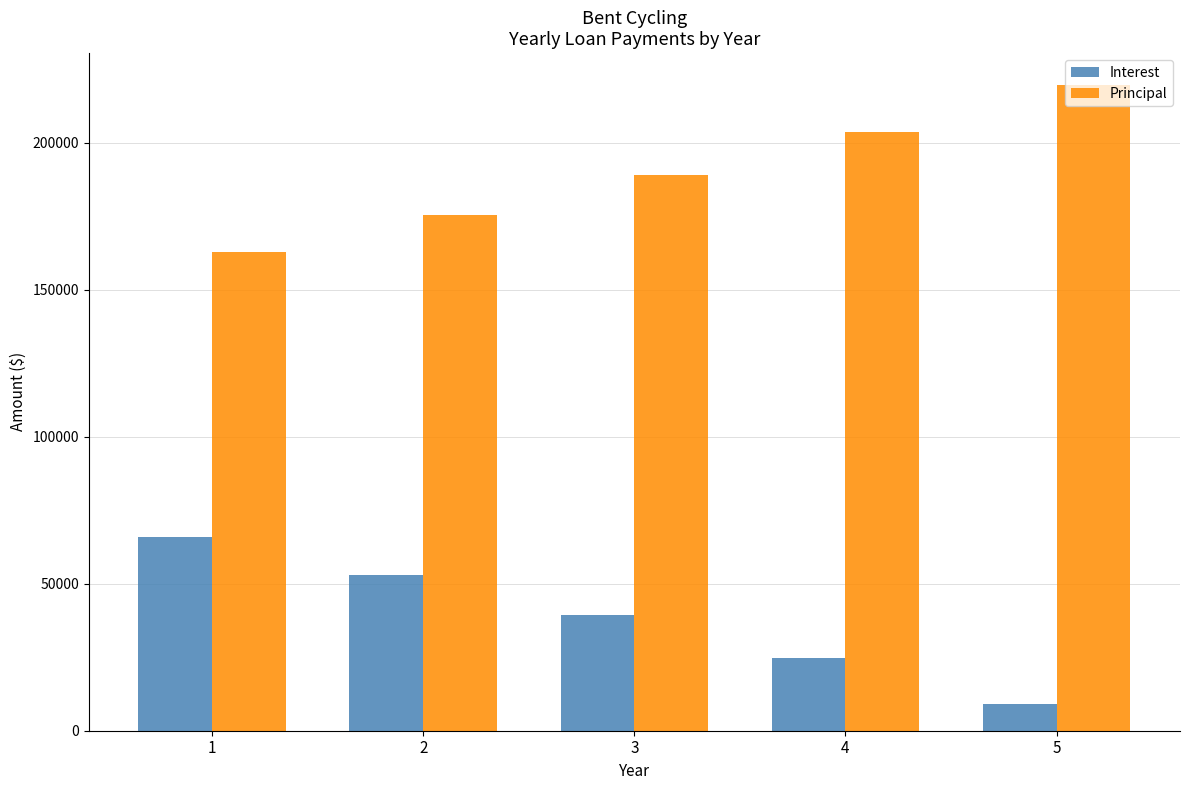

How many values in the Interest series are below 39490?

2